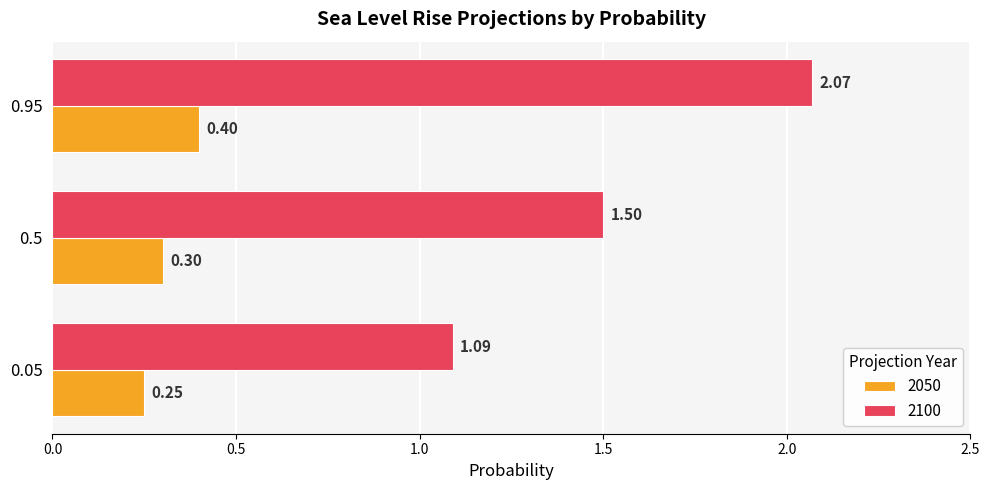

Which label corresponds to the smallest value in the chart?

0.05